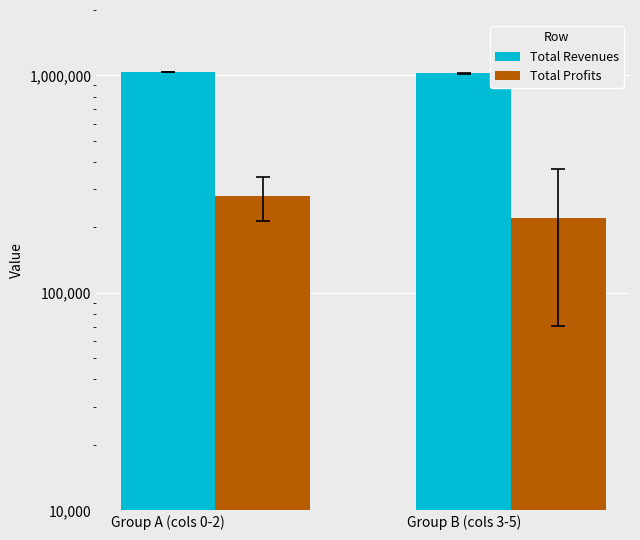

At which category does the chart reach its peak across all series?

Group A (cols 0-2)